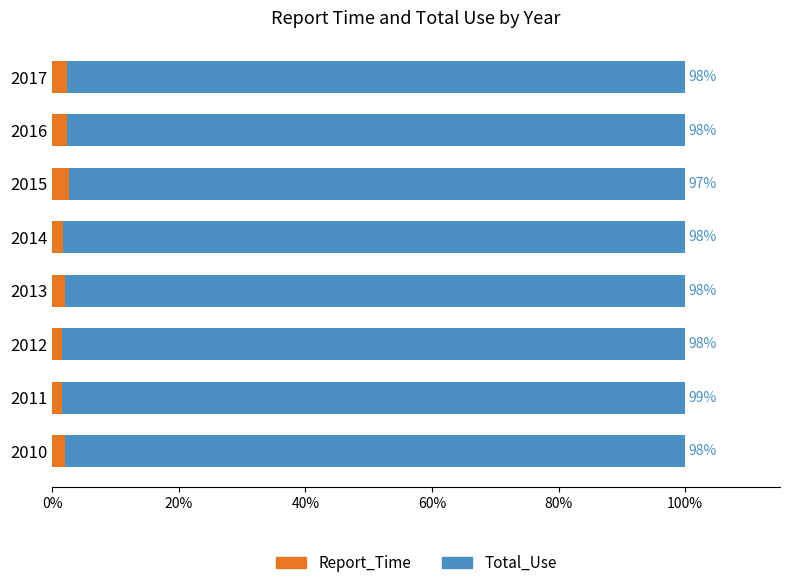

What is the total value across all series at 2015?

100.0